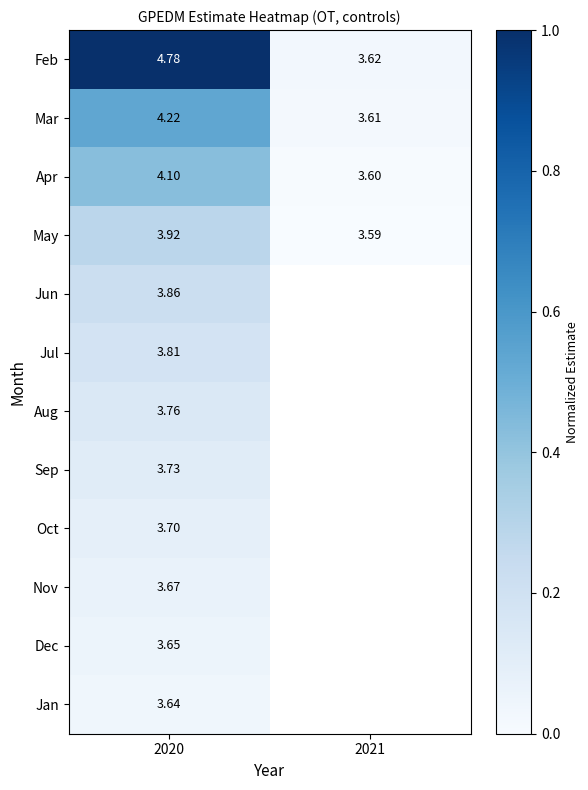

Is the value of Apr at 2021 greater than the value of Dec at 2020?

No